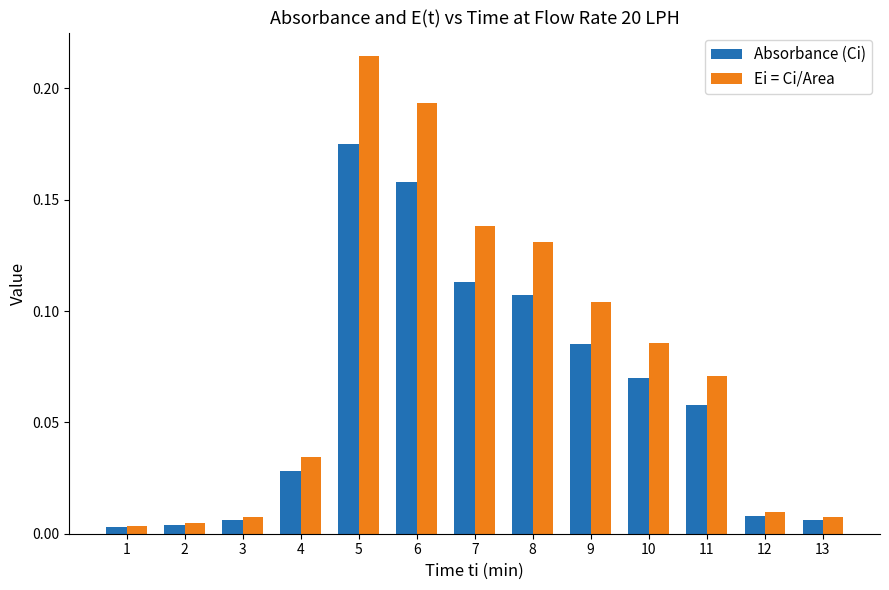

Which series has the largest total across all categories?

Ei = Ci/Area